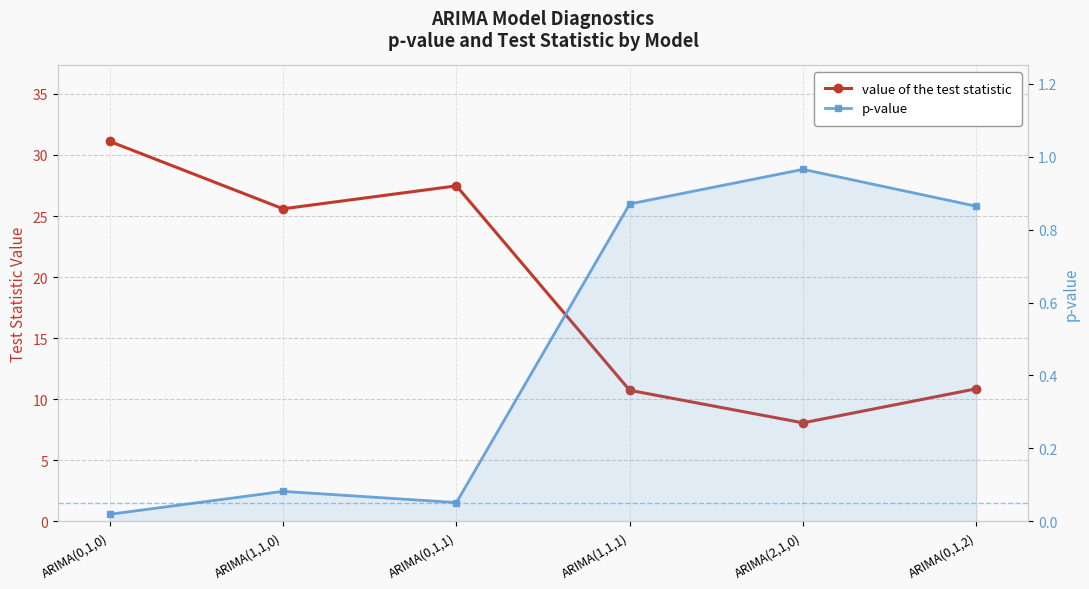

What is the difference between the highest and lowest values at ARIMA(0,1,1)?

27.4